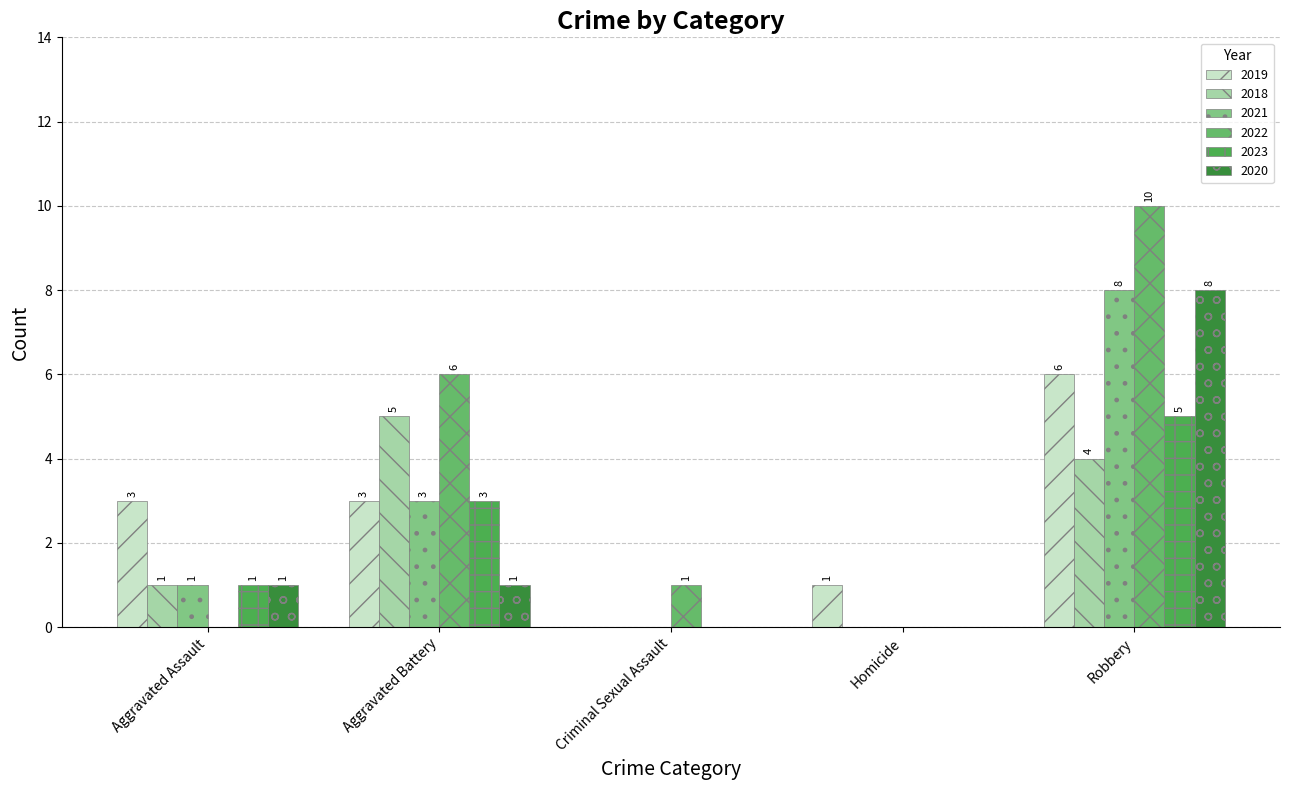

The 2018 series shows 3 at Criminal Sexual Assault. True or false?

False